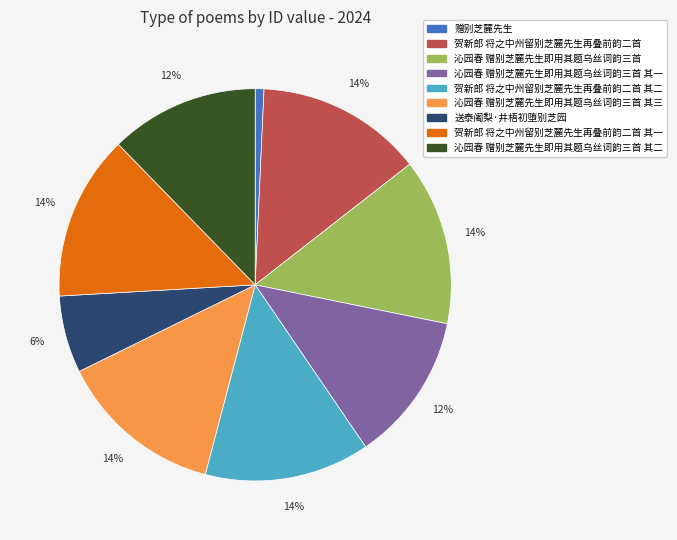

To the nearest percent, what is the average slice percentage?

11%